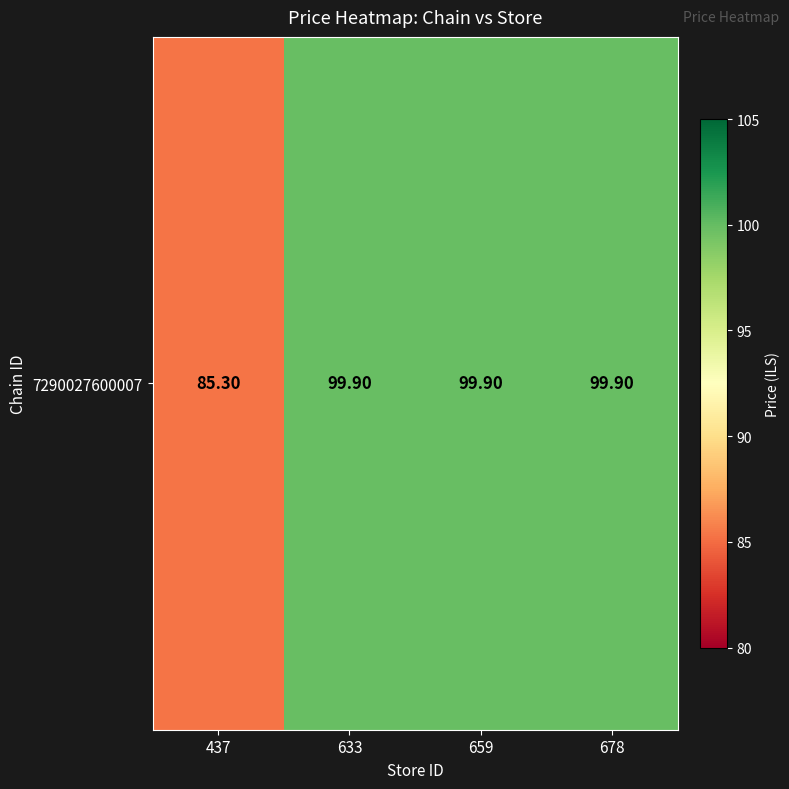

What is the average value?

96.2